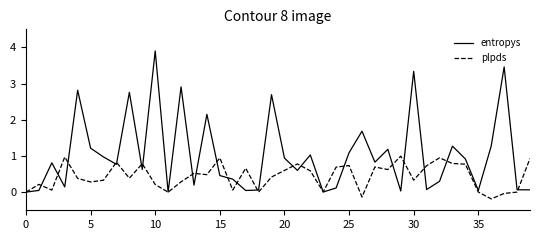

Which series has the largest range (max minus min)?

entropys